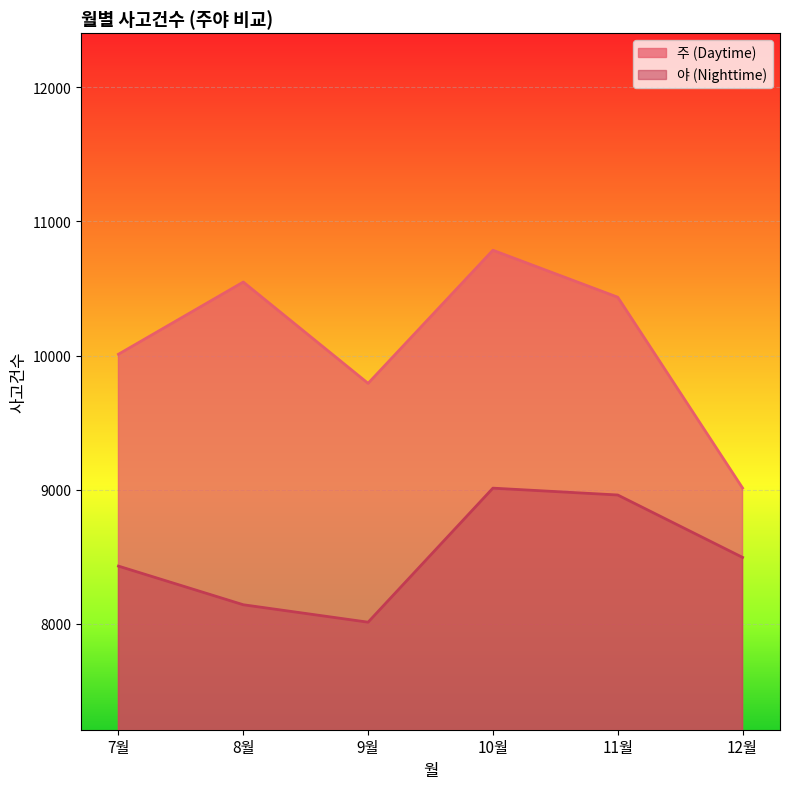

What is the value of the 주 (Daytime) point at the 1st from the left?

10010